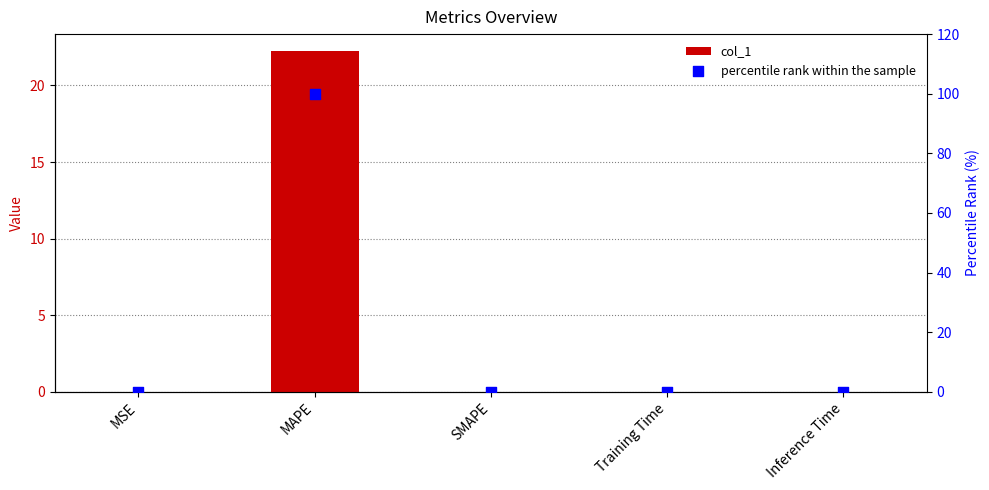

At how many categories does at least one series exceed 24?

1